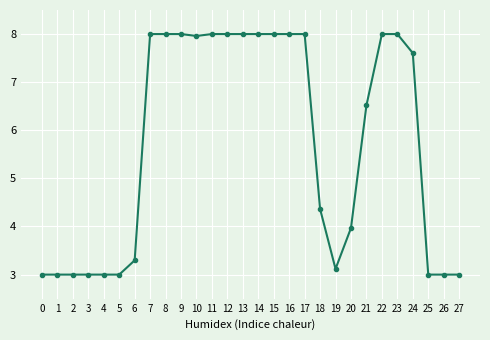

True or false: the data shows 1.8 at 4.

False